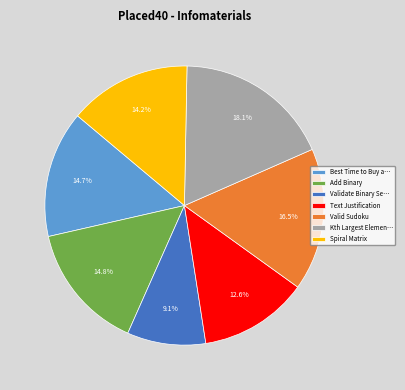

Does any single category account for the majority?

No